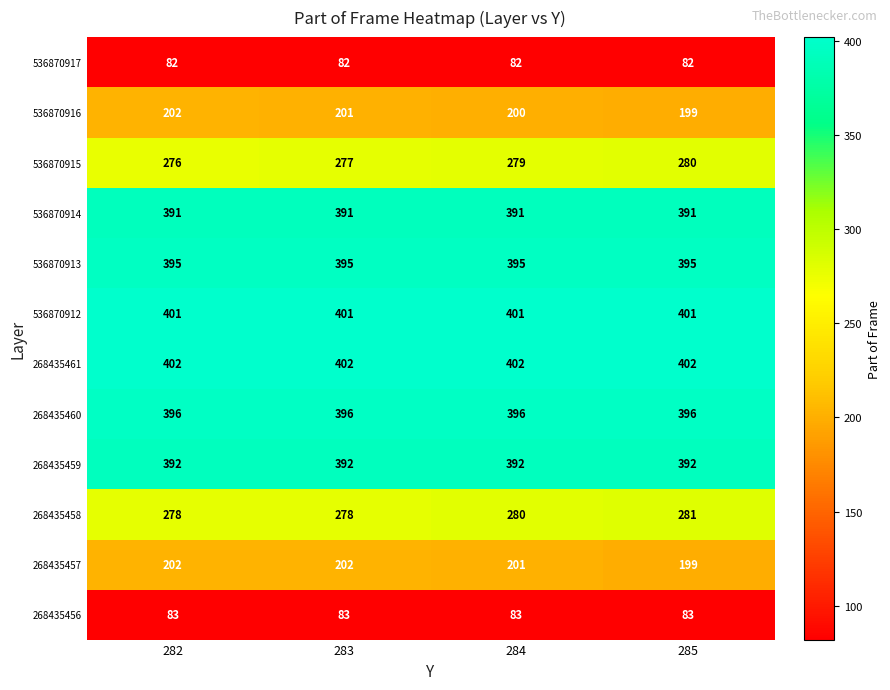

At which category is the sum across all series the highest?

284